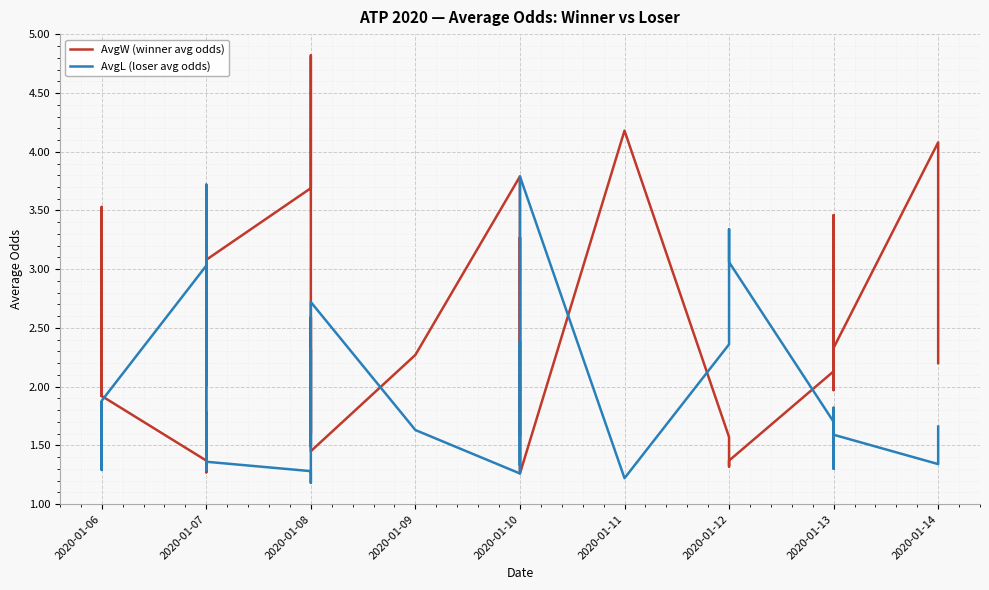

Where is the first local minimum for AvgL (loser avg odds)?

2020-01-06